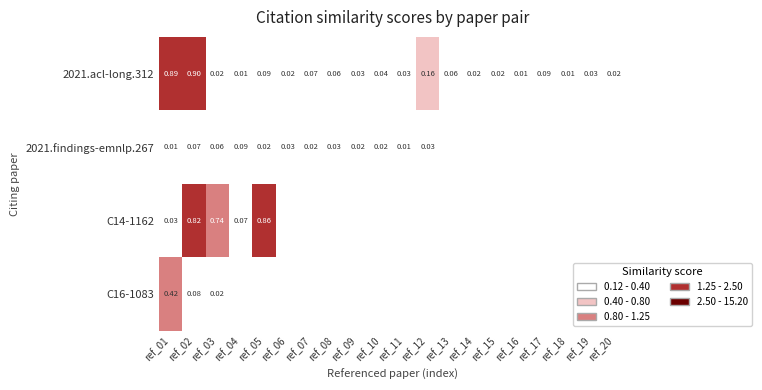

Which series has the largest range (max minus min)?

2021.acl-long.312